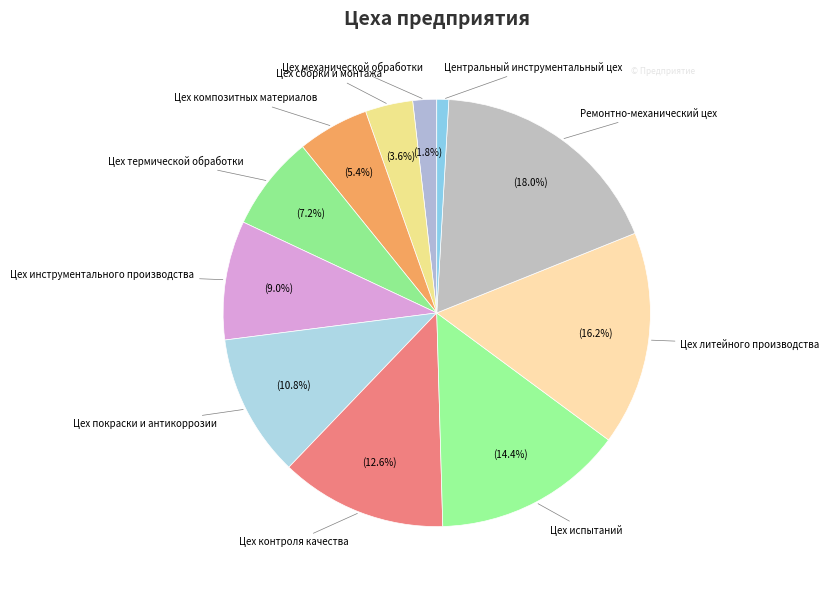

To the nearest percent, what is the average slice percentage?

9%